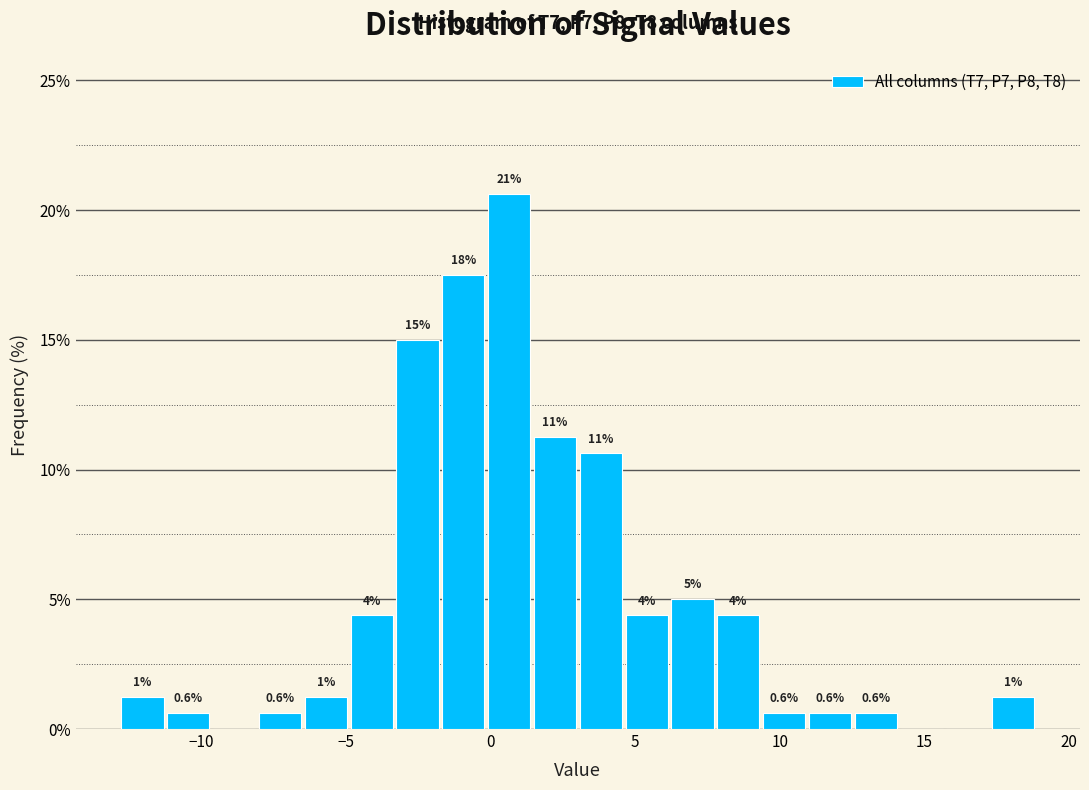

Around what value on the x-axis is the tallest bar? Give the approximate position of its centre, as read against the axis.

0.5